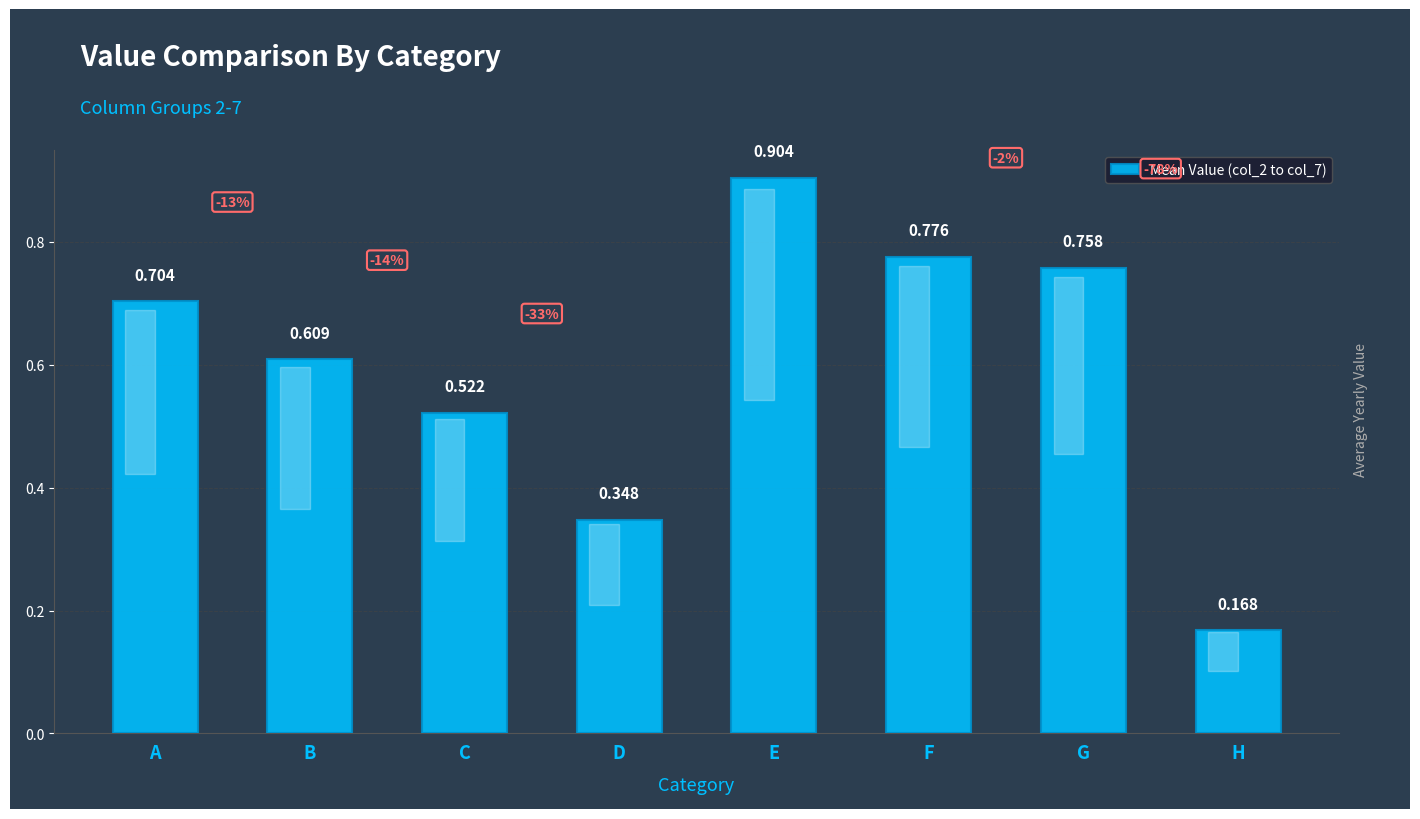

How many distinct data groups are displayed?

1